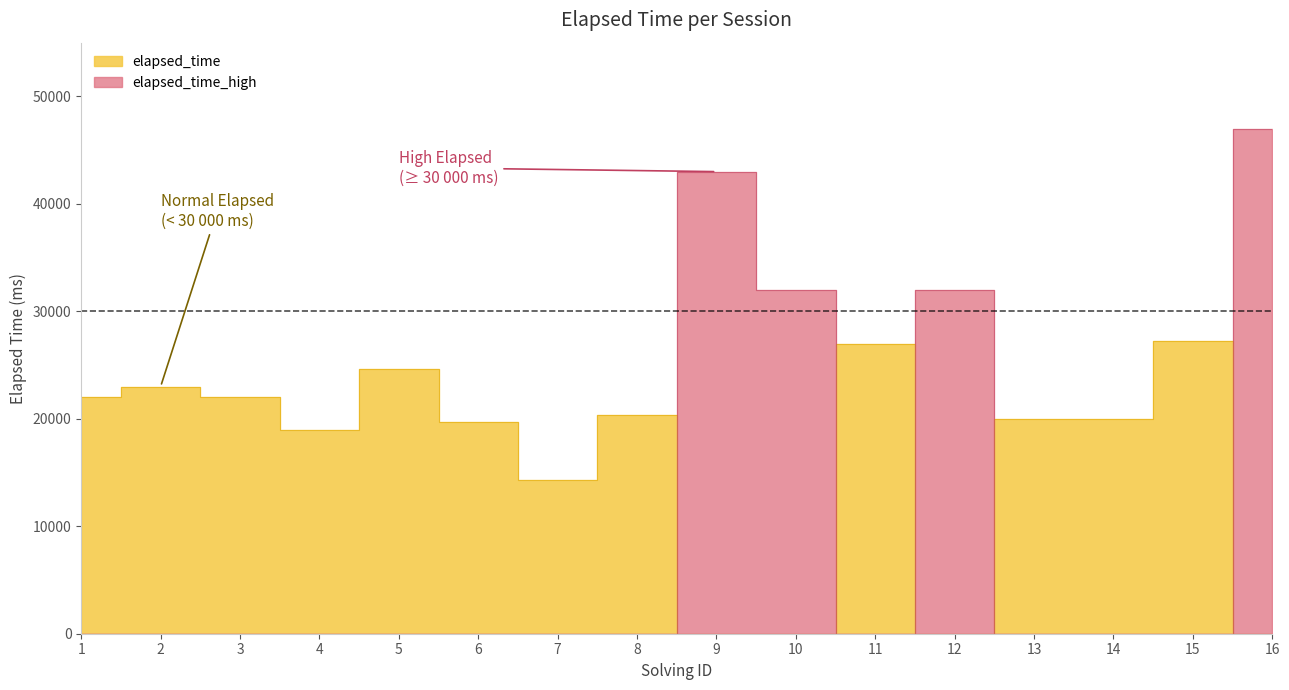

The value of solving_id at 27 is 10. True or false?

False